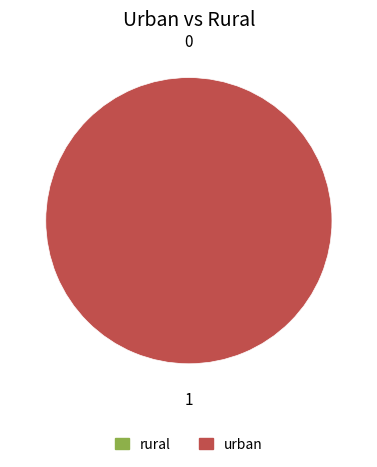

Combined, what portion of the pie is rural and urban?

100.0%